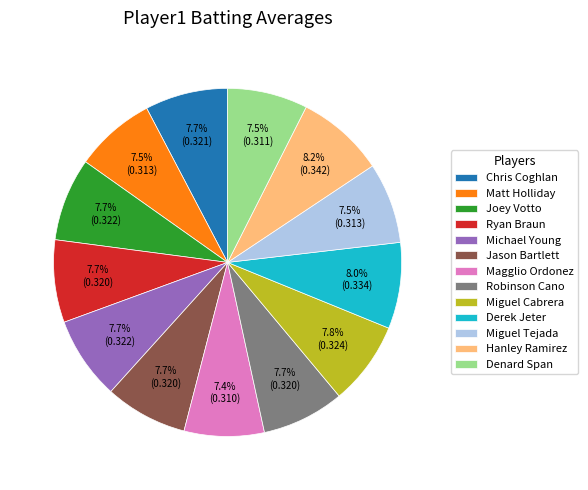

Combined, what portion of the pie is Miguel Tejada and Ryan Braun?

15.2%